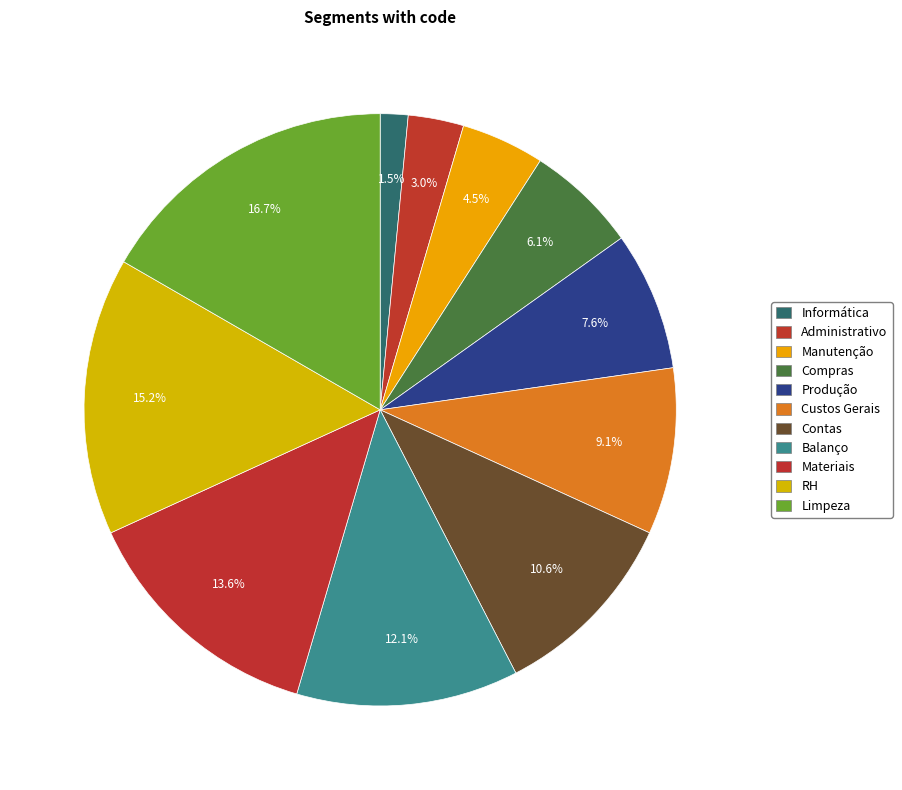

Between Compras and Limpeza, which is larger?

Limpeza